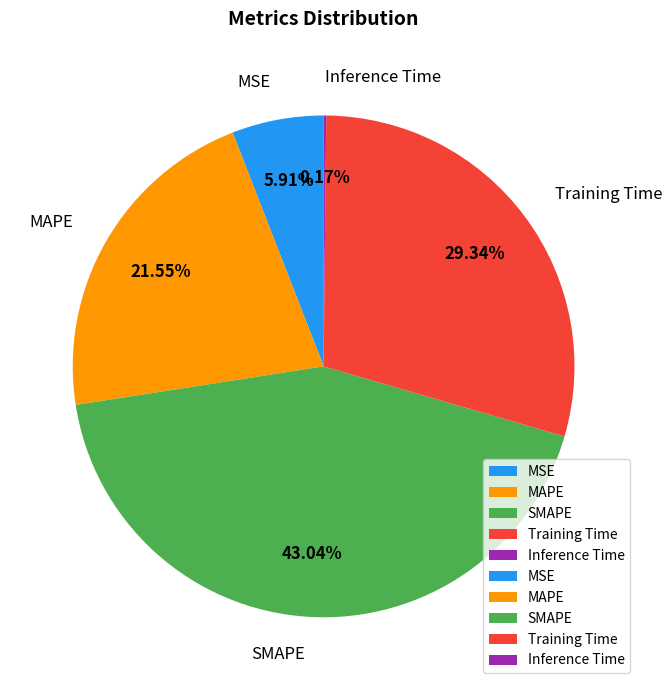

To the nearest percent, what is the combined percentage of SMAPE and MSE?

49%